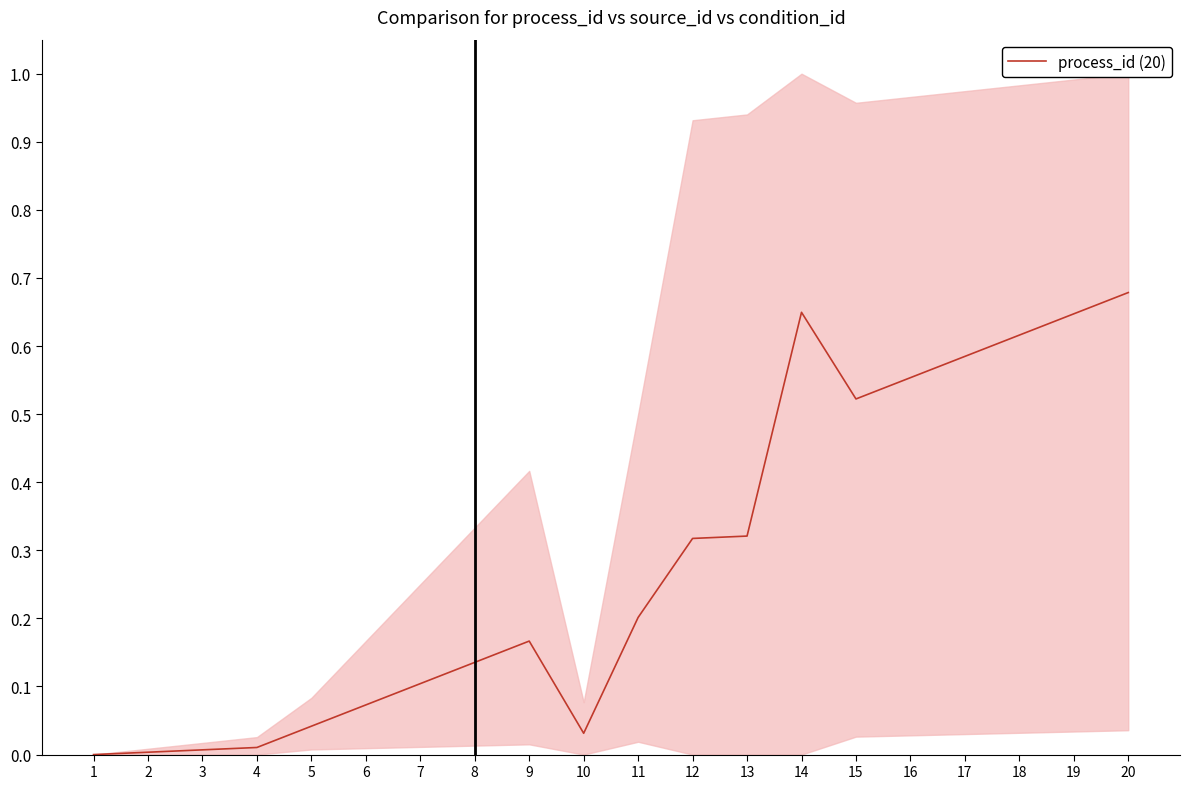

What is the difference between the second highest and minimum values?

0.6